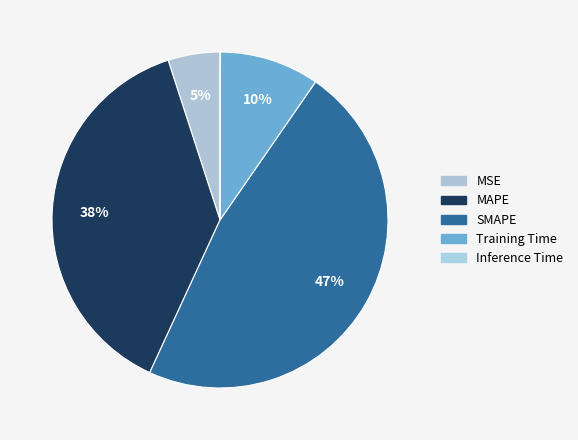

Which category has the biggest portion of the pie?

SMAPE